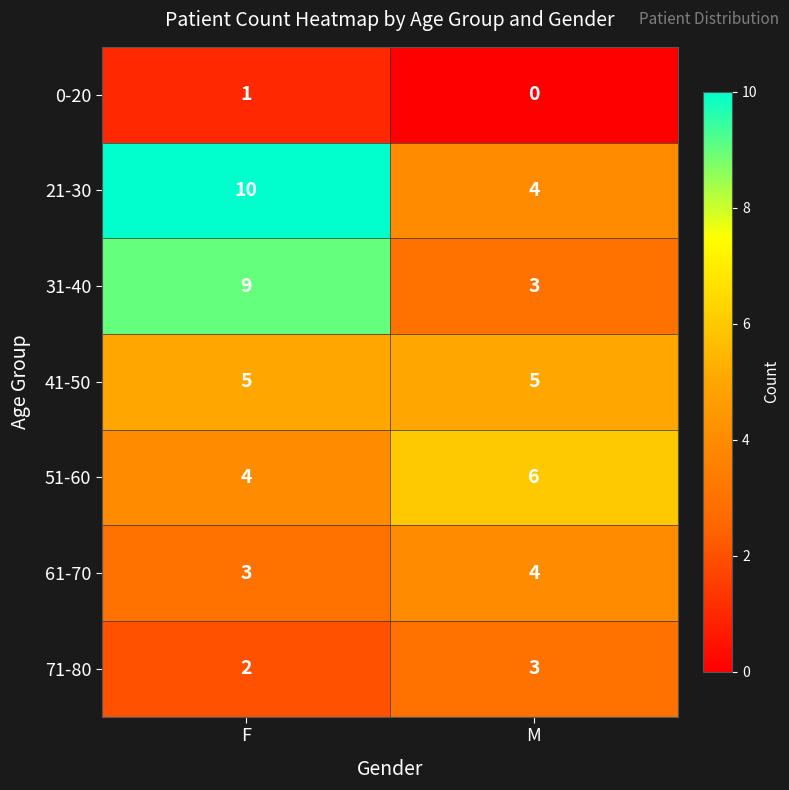

What value does the 31-40 series have at F?

9